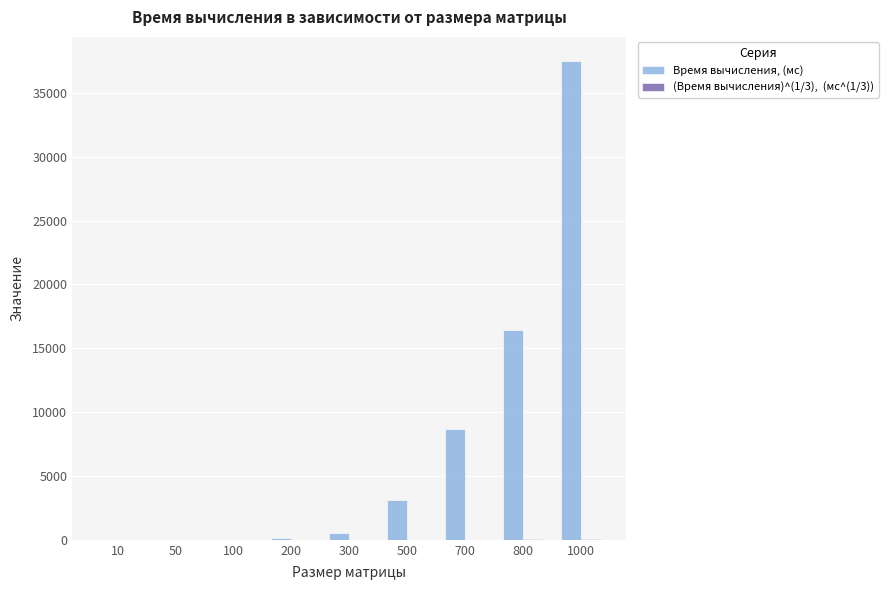

Which label corresponds to the largest value in the chart?

1000